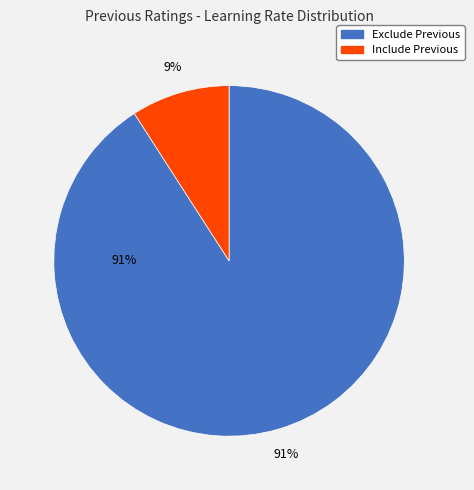

Is it true that Exclude Previous is 78% of the pie?

False